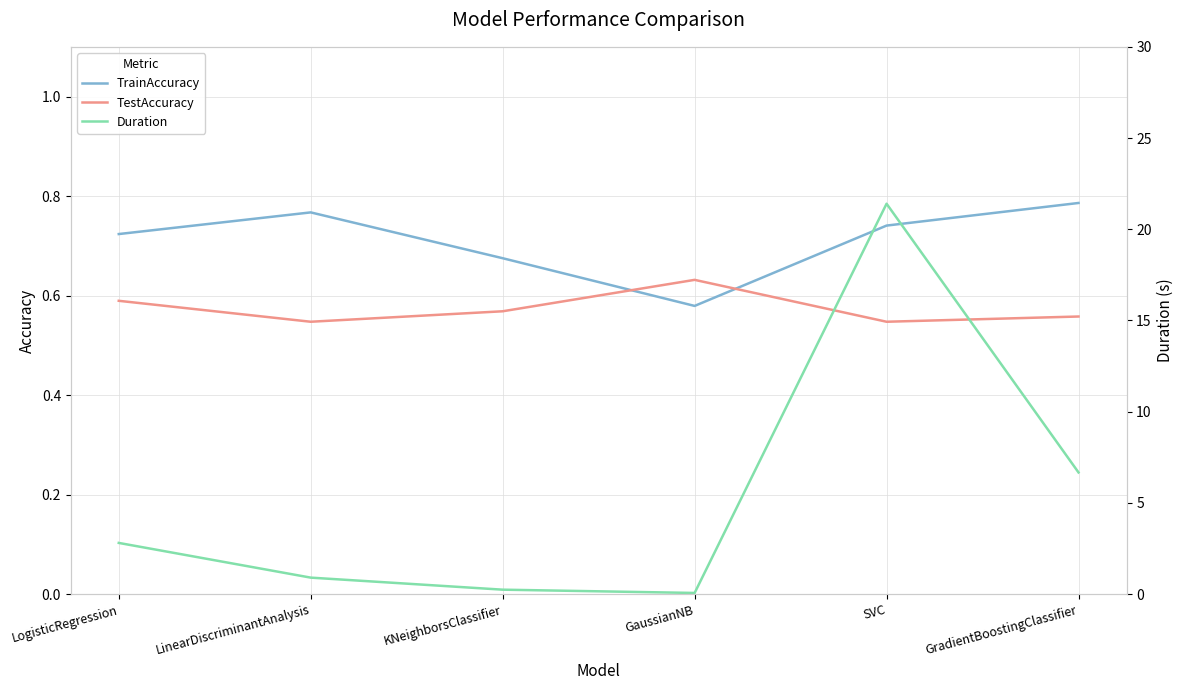

What value does the TrainAccuracy series have at GaussianNB?

0.6